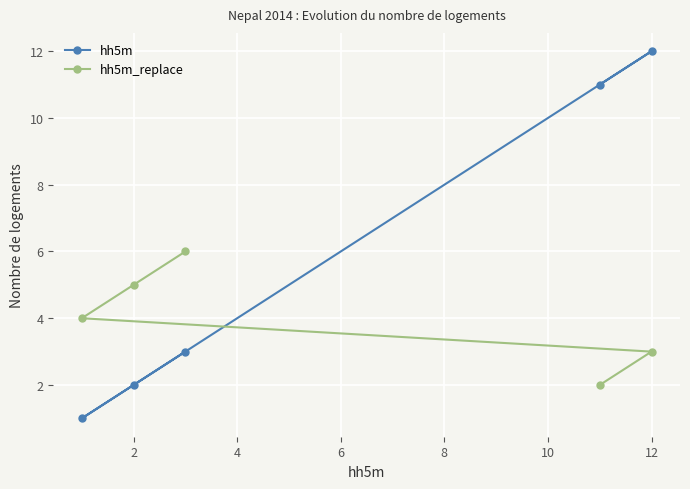

What is the smallest value displayed?

1